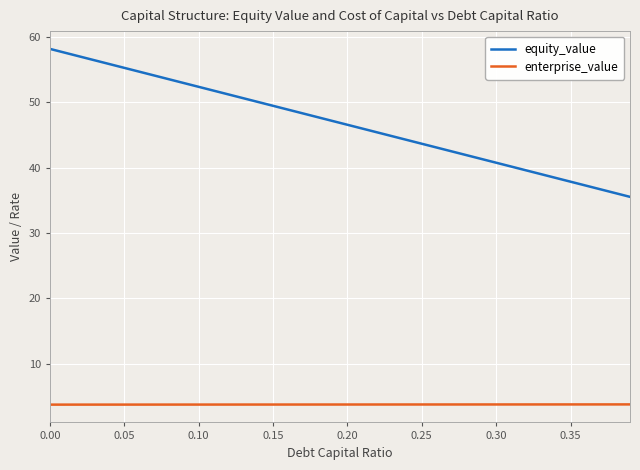

Rank the series by their average value, from highest to lowest.

equity_value, enterprise_value